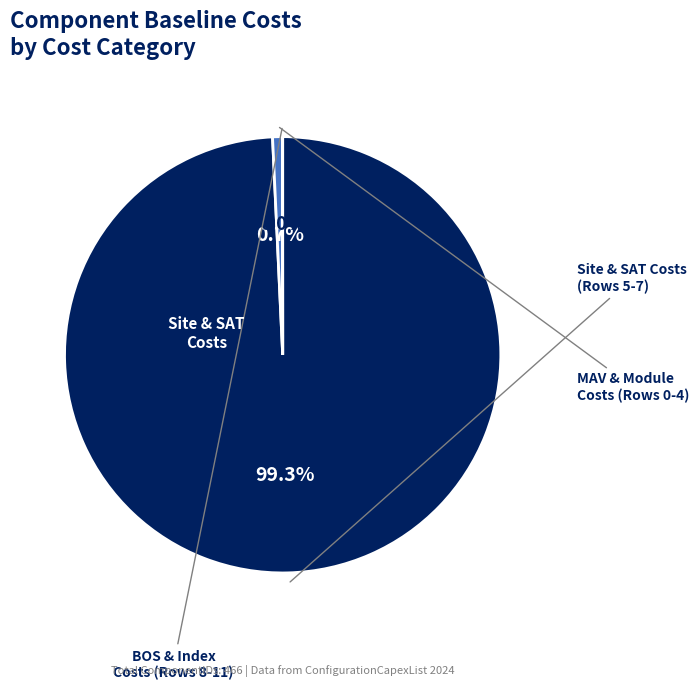

Is there a majority slice in this chart?

Yes